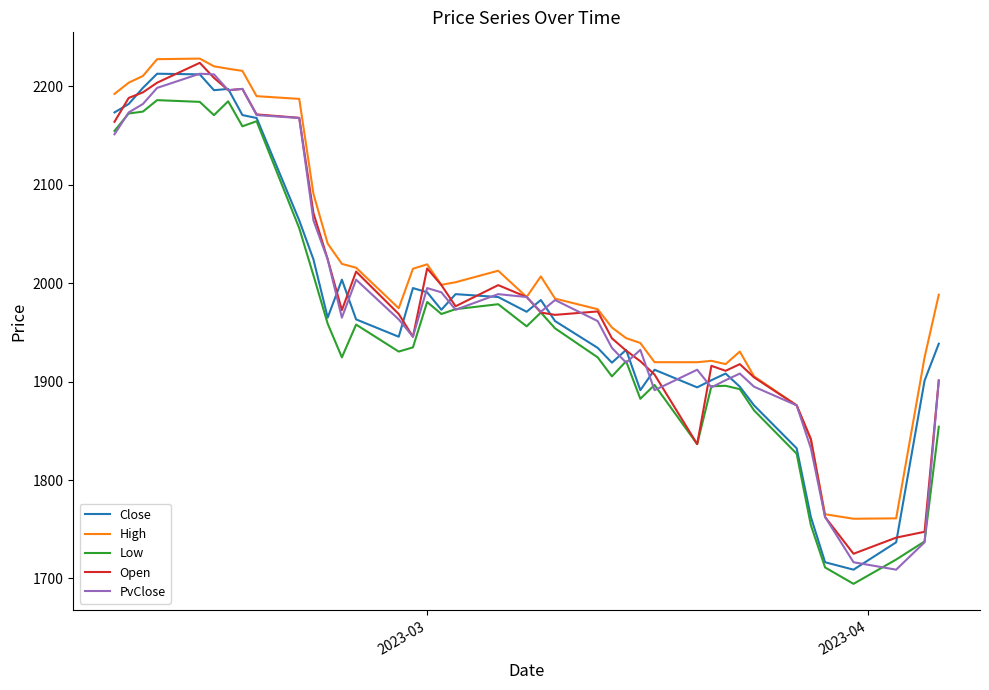

What is the greatest value displayed?

2228.3